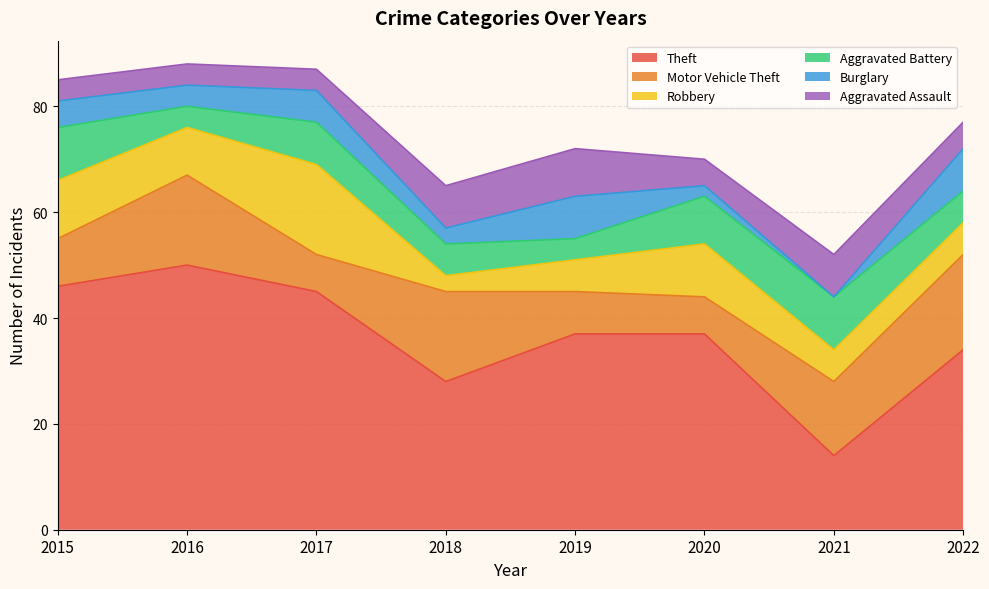

Reading left to right, list all the values displayed in this chart.

Theft: 46	50	45	28	37	37	14	34
Motor Vehicle Theft: 9	17	7	17	8	7	14	18
Robbery: 11	9	17	3	6	10	6	6
Aggravated Battery: 10	4	8	6	4	9	10	6
Burglary: 5	4	6	3	8	2	0	8
Aggravated Assault: 4	4	4	8	9	5	8	5